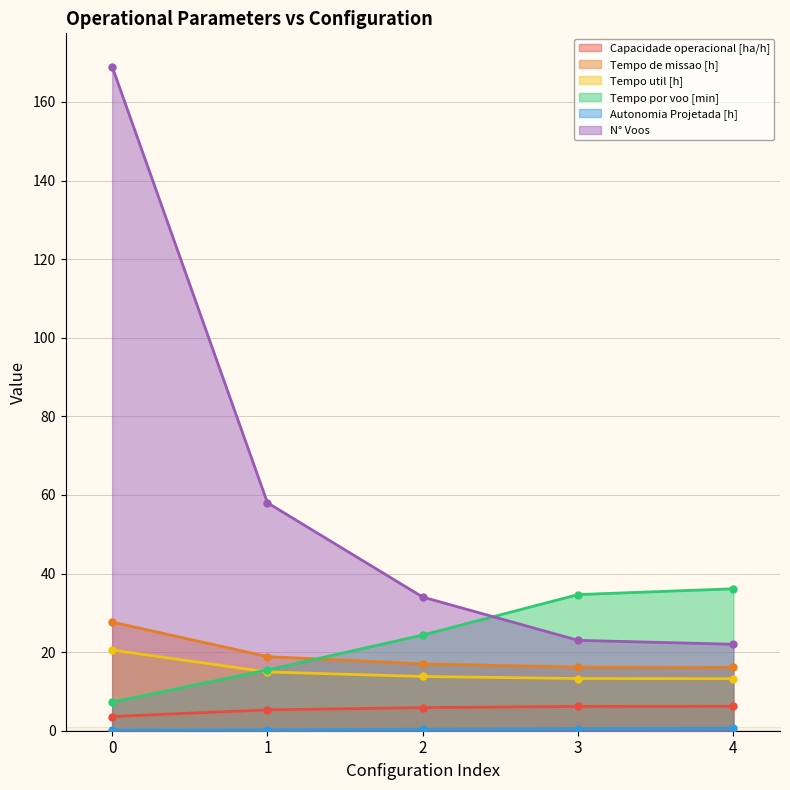

True or false: N° Voos and Capacidade operacional [ha/h] intersect in this chart.

False